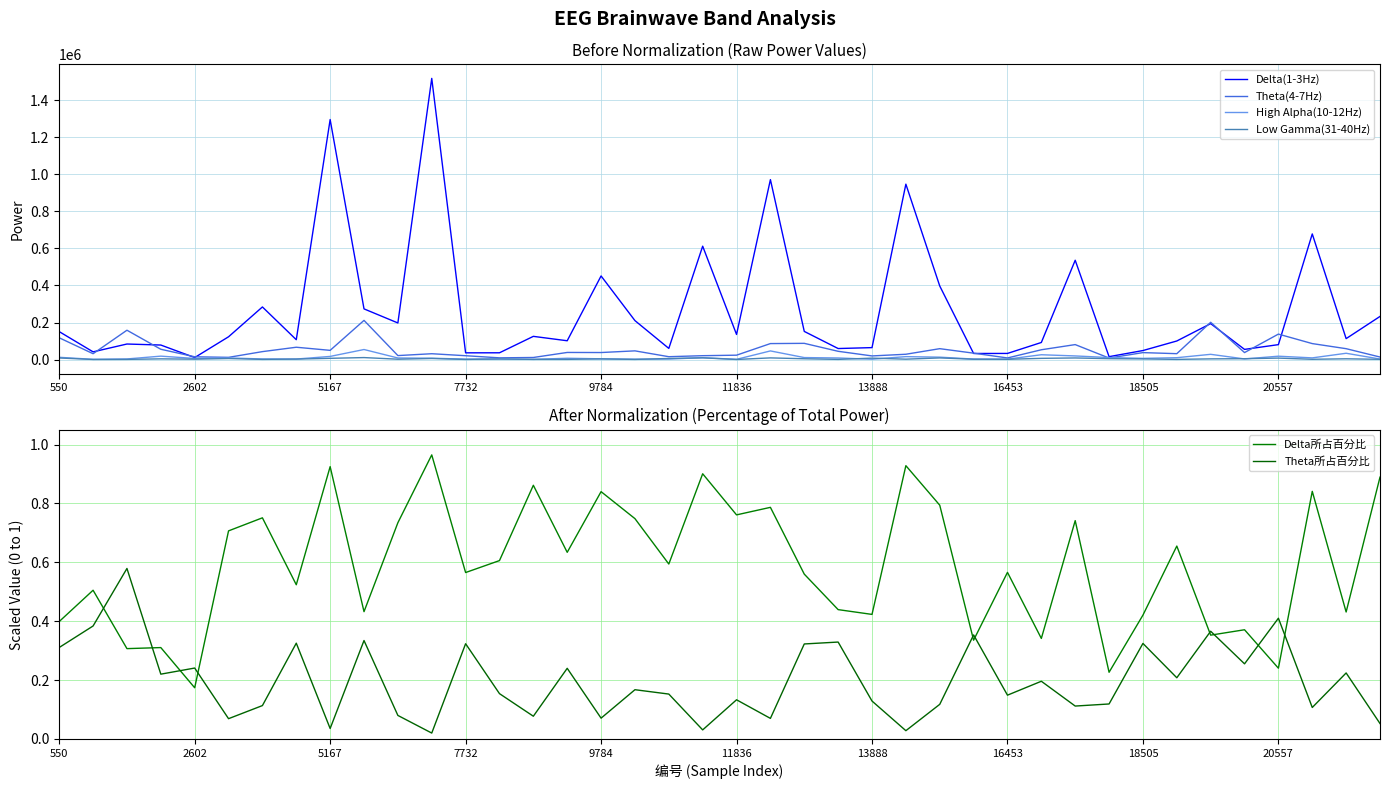

Reading left to right, list all the values displayed in this chart.

Delta(1-3Hz): 150946.0	41644.0	83971.0	78451.0	10846.0	123019.0	284056.0	107219.0	1295863.0	273638.0	197671.0	1518080.0	36356.0	36577.0	125324.0	101563.0	451431.0	210350.0	60320.0	612198.0	135630.0	971540.0	151989.0	59577.0	64521.0	947017.0	397365.0	32853.0	33151.0	92282.0	536231.0	15695.0	48729.0	100313.0	194070.0	54969.0	80611.0	678351.0	113077.0	232875.0
Theta(4-7Hz): 117582.0	31635.0	158477.0	55634.0	15021.0	11997.0	42890.0	66597.0	49782.0	211577.0	21517.0	31559.0	20805.0	9296.0	11240.0	38449.0	37999.0	47029.0	15483.0	20953.0	23715.0	86347.0	87607.0	44640.0	19649.0	28719.0	58854.0	34606.0	8716.0	52973.0	80844.0	8235.0	37590.0	31833.0	201329.0	37816.0	137533.0	86275.0	58786.0	13738.0
High Alpha(10-12Hz): 12238.0	1242.0	3345.0	18505.0	5993.0	8752.0	3280.0	2835.0	17041.0	54304.0	8551.0	7442.0	2396.0	3134.0	983.0	7147.0	4151.0	1960.0	2839.0	10085.0	1286.0	46698.0	10784.0	8601.0	1914.0	15874.0	13017.0	2727.0	2286.0	26074.0	19617.0	10906.0	6455.0	10113.0	28352.0	3472.0	18198.0	9119.0	34048.0	2904.0
Low Gamma(31-40Hz): 8578.0	587.0	1018.0	3866.0	2214.0	5667.0	1020.0	2663.0	6758.0	10776.0	2003.0	5846.0	792.0	3405.0	1203.0	1129.0	3617.0	917.0	5862.0	9399.0	608.0	9058.0	4366.0	1047.0	7713.0	2166.0	8925.0	1906.0	1540.0	6591.0	8726.0	4956.0	3541.0	1001.0	3797.0	4747.0	7969.0	1571.0	4173.0	1348.0
Delta所占百分比: 0.4	0.5	0.3	0.3	0.2	0.7	0.8	0.5	0.9	0.4	0.7	1.0	0.6	0.6	0.9	0.6	0.8	0.7	0.6	0.9	0.8	0.8	0.6	0.4	0.4	0.9	0.8	0.3	0.6	0.3	0.7	0.2	0.4	0.7	0.4	0.4	0.2	0.8	0.4	0.9
Theta所占百分比: 0.3	0.4	0.6	0.2	0.2	0.1	0.1	0.3	0.0	0.3	0.1	0.0	0.3	0.2	0.1	0.2	0.1	0.2	0.2	0.0	0.1	0.1	0.3	0.3	0.1	0.0	0.1	0.4	0.1	0.2	0.1	0.1	0.3	0.2	0.4	0.3	0.4	0.1	0.2	0.1